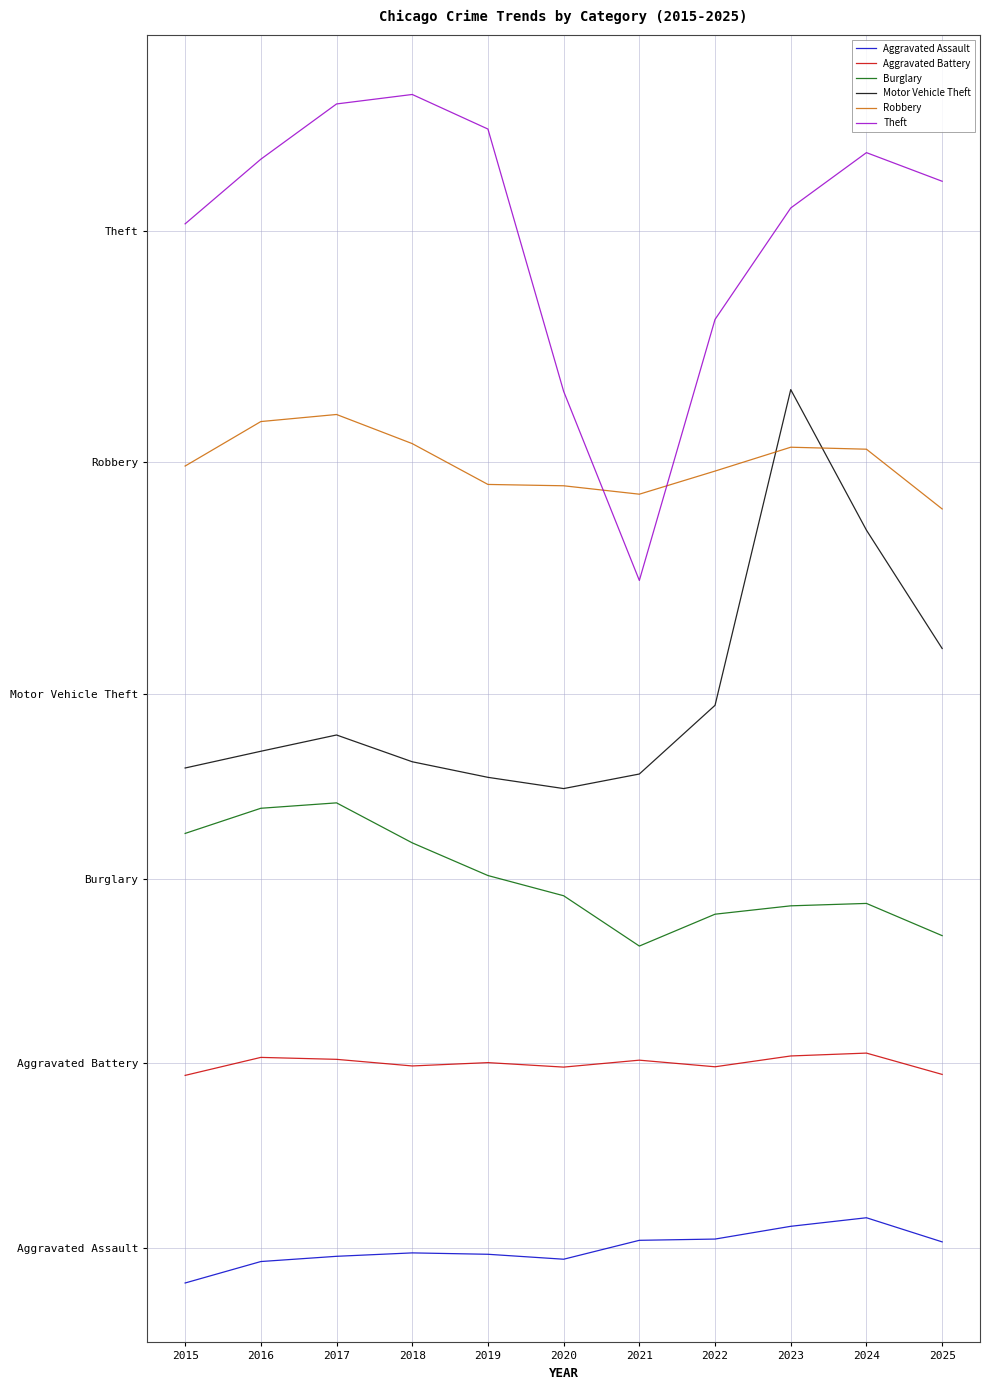

Which series changed the most between 2018 and 2020?

Theft